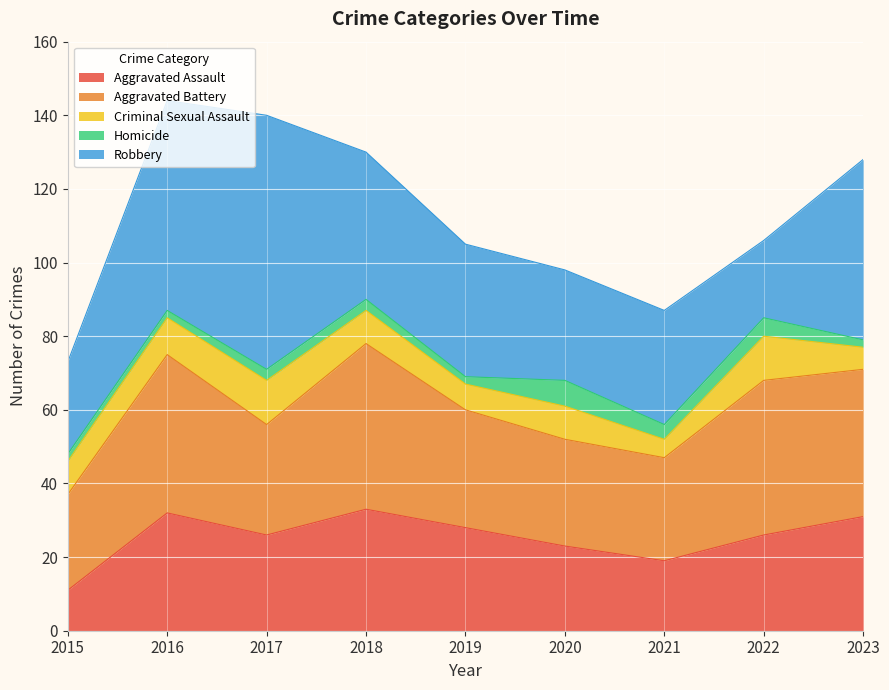

True or false: Aggravated Battery and Criminal Sexual Assault cross at least once.

False